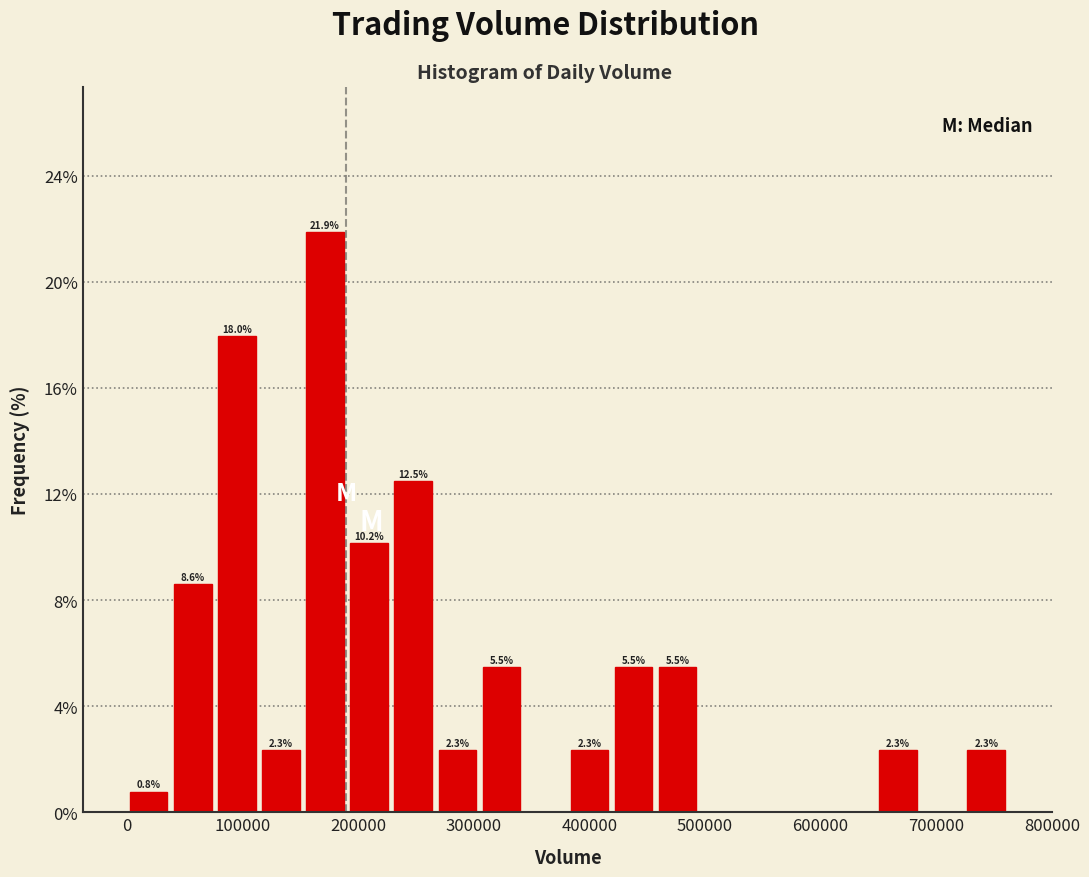

Read against the x-axis, roughly where is the centre of the tallest bar?

170000